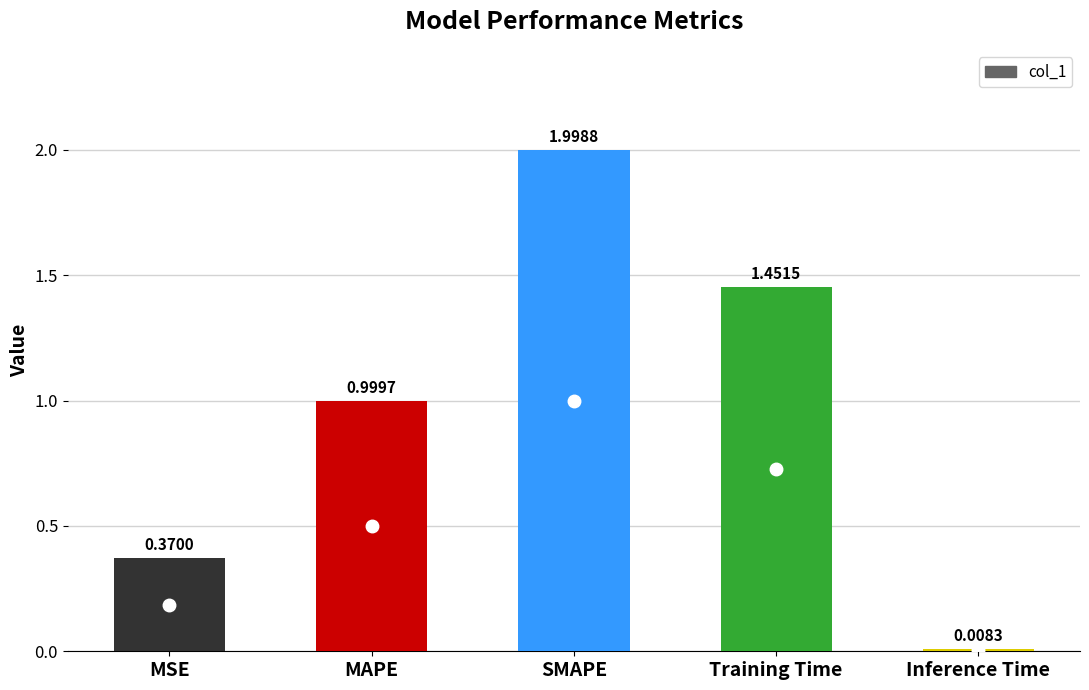

Rank the categories by value from highest to lowest.

SMAPE, Training Time, MAPE, MSE, Inference Time